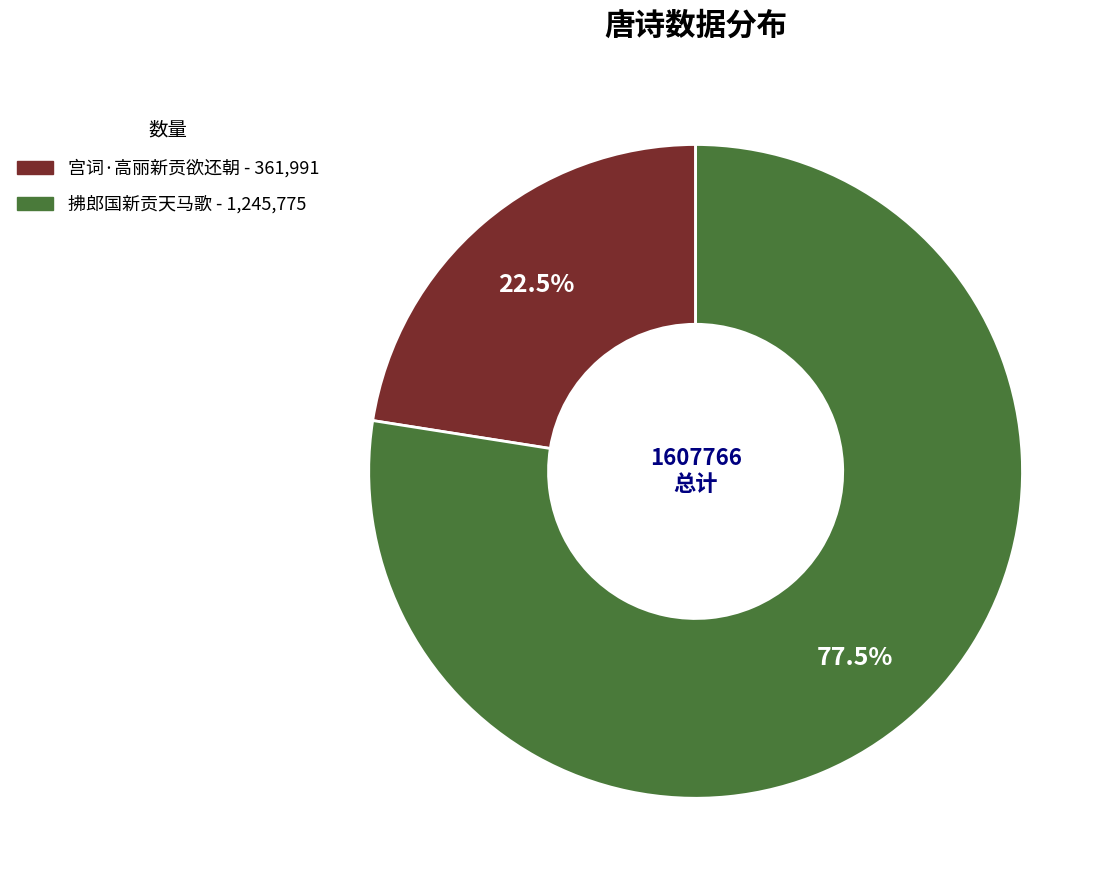

Approximately how many times larger is the value at 拂郎国新贡天马歌 compared to 宫词·高丽新贡欲还朝?

3.4